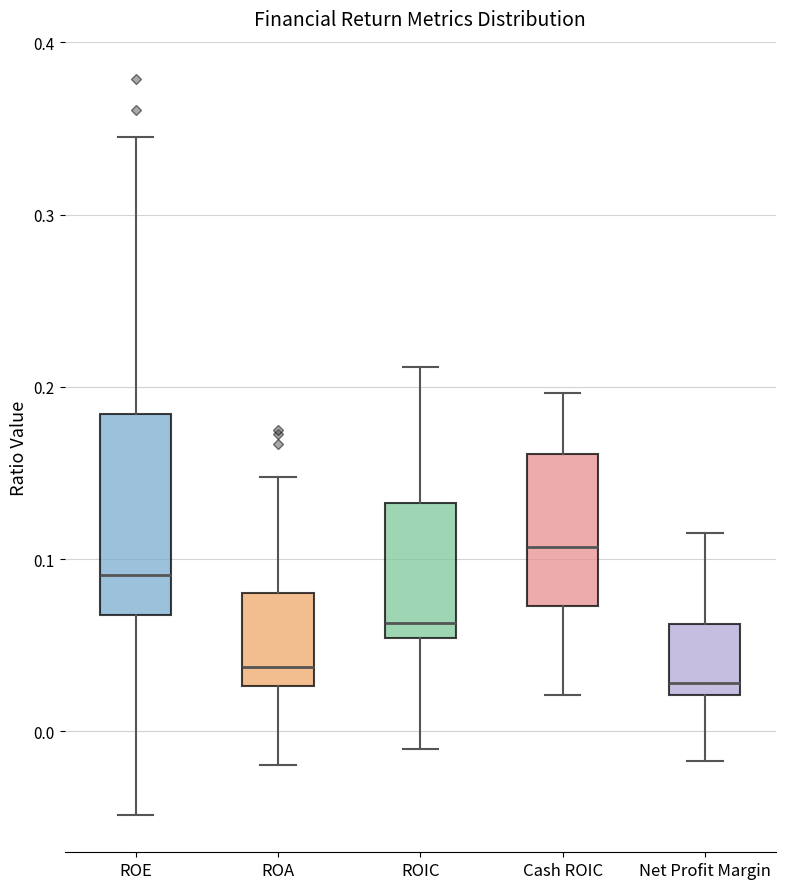

Reading left to right, read every box against the y-axis: the position of its median line, the range the box covers, and the ends of its whiskers. The values are not printed on the chart, so give them approximately, as read against the axis.

ROE: median 0.09, box 0.07 to 0.18, whiskers -0.05 to 0.34
ROA: median 0.04, box 0.03 to 0.08, whiskers -0.02 to 0.15
ROIC: median 0.06, box 0.05 to 0.13, whiskers -0.01 to 0.21
Cash ROIC: median 0.11, box 0.07 to 0.16, whiskers 0.02 to 0.20
Net Profit Margin: median 0.03, box 0.02 to 0.06, whiskers -0.02 to 0.11